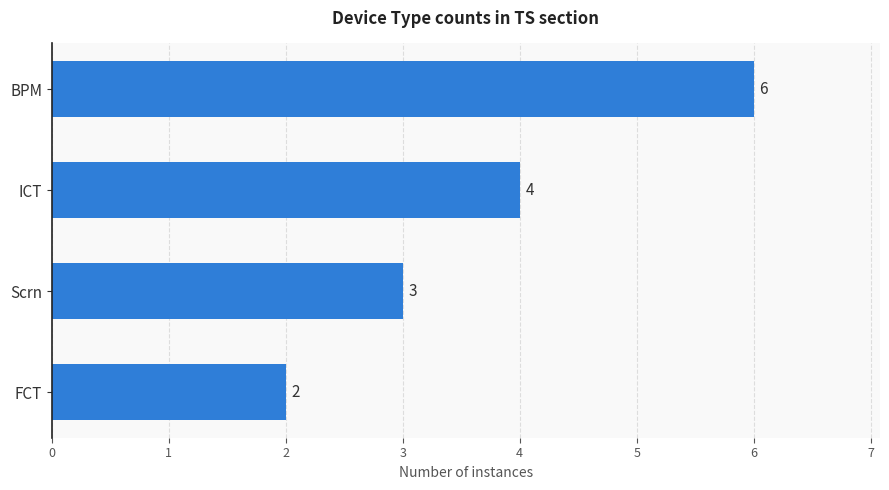

Rank the categories by value from highest to lowest.

BPM, ICT, Scrn, FCT